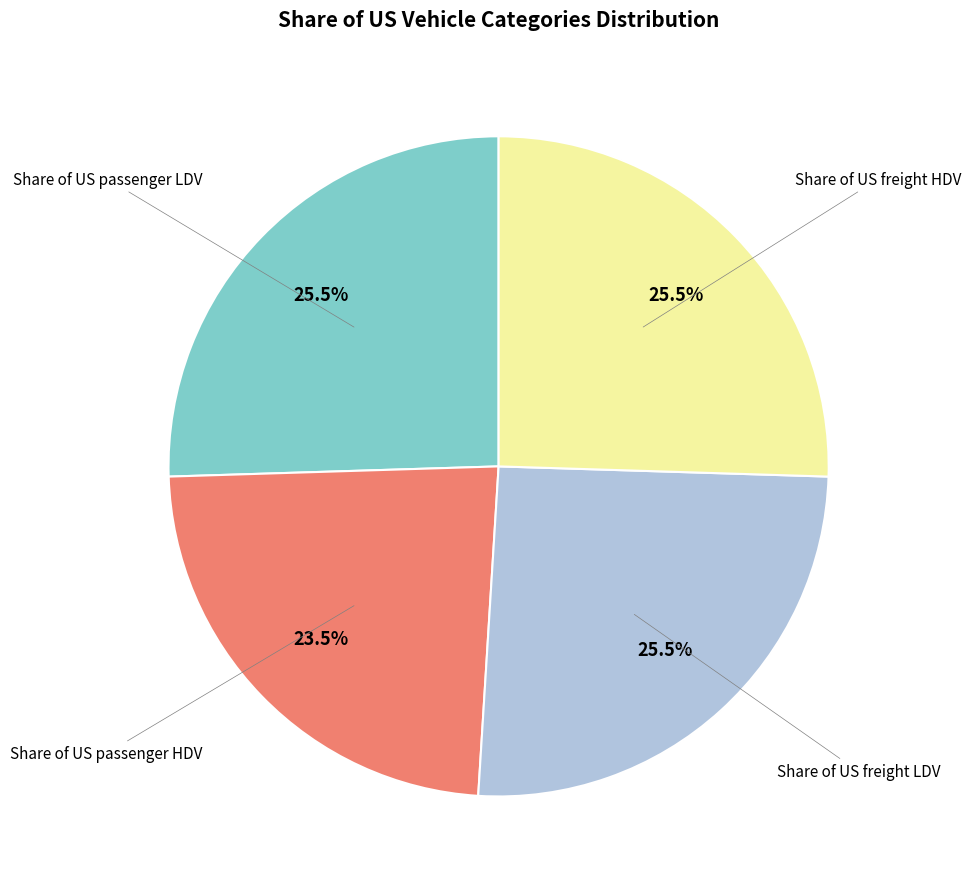

Does any single category account for the majority?

No